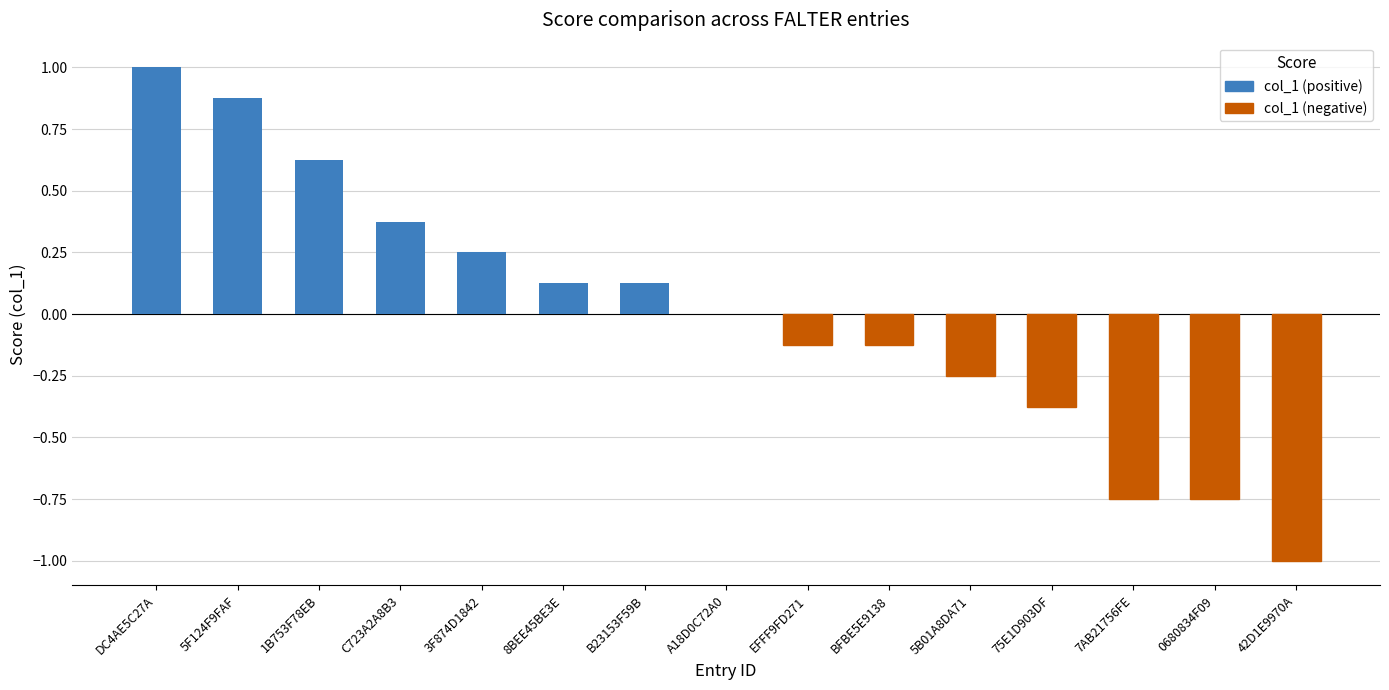

Which has a higher value, BFBE5E9138 or 5F124F9FAF?

5F124F9FAF